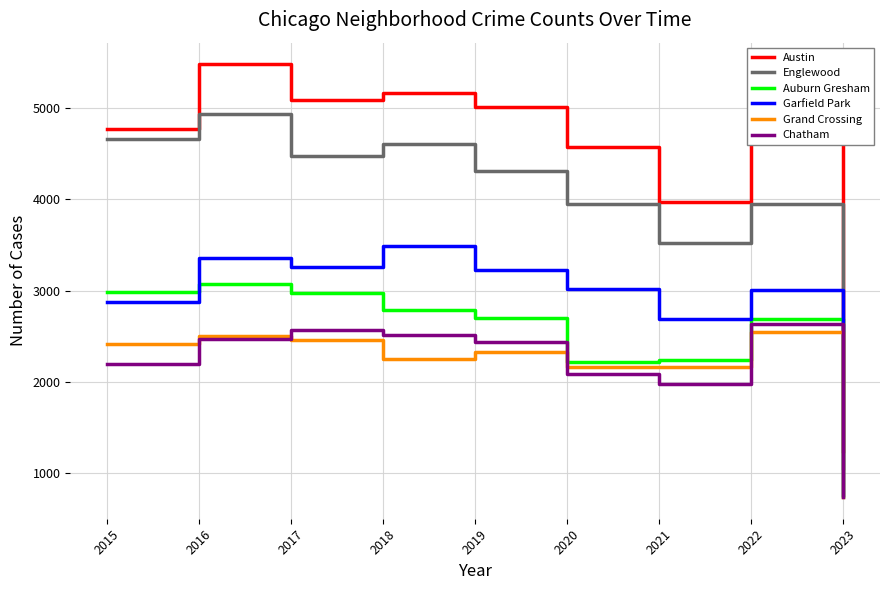

At which label does Auburn Gresham reach its peak?

2016